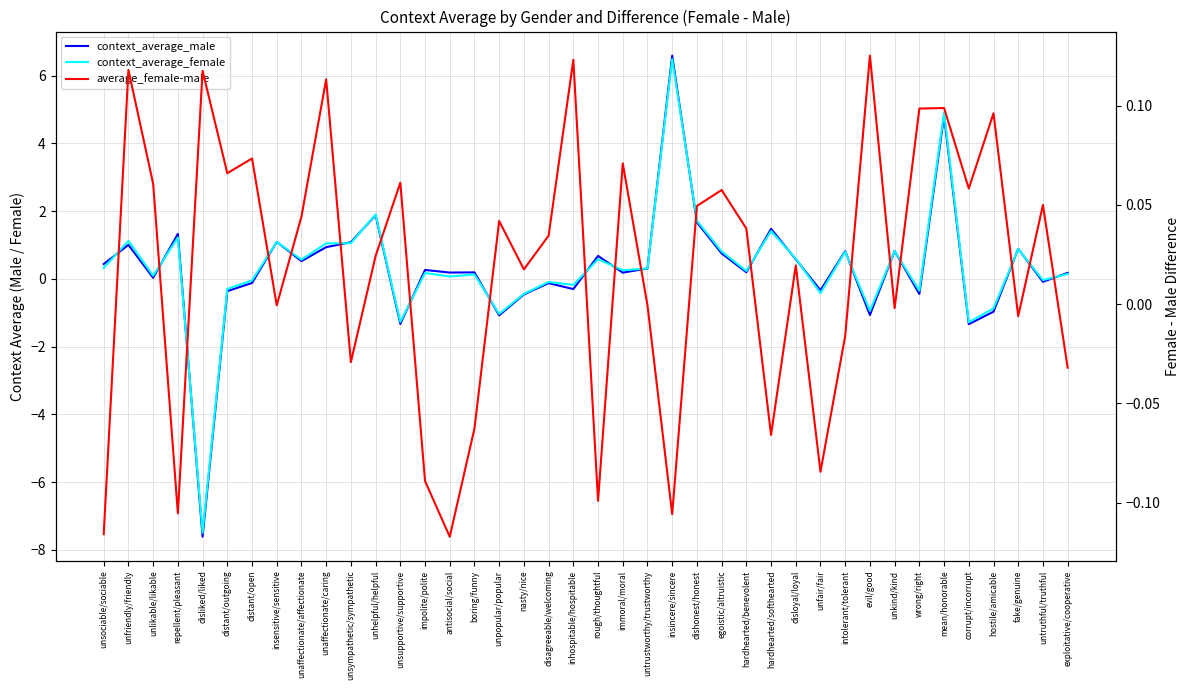

Does the chart have visible grid lines?

Yes